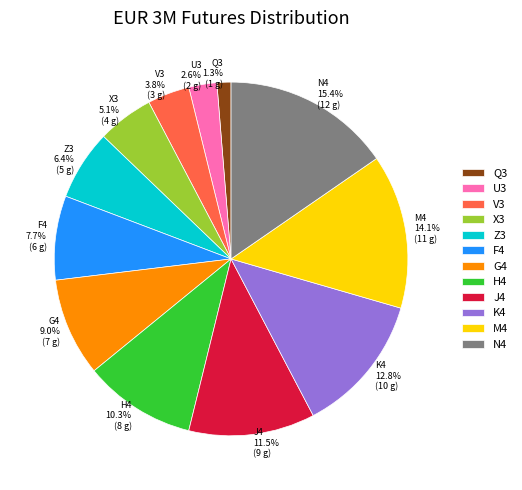

Is there a majority slice in this chart?

No